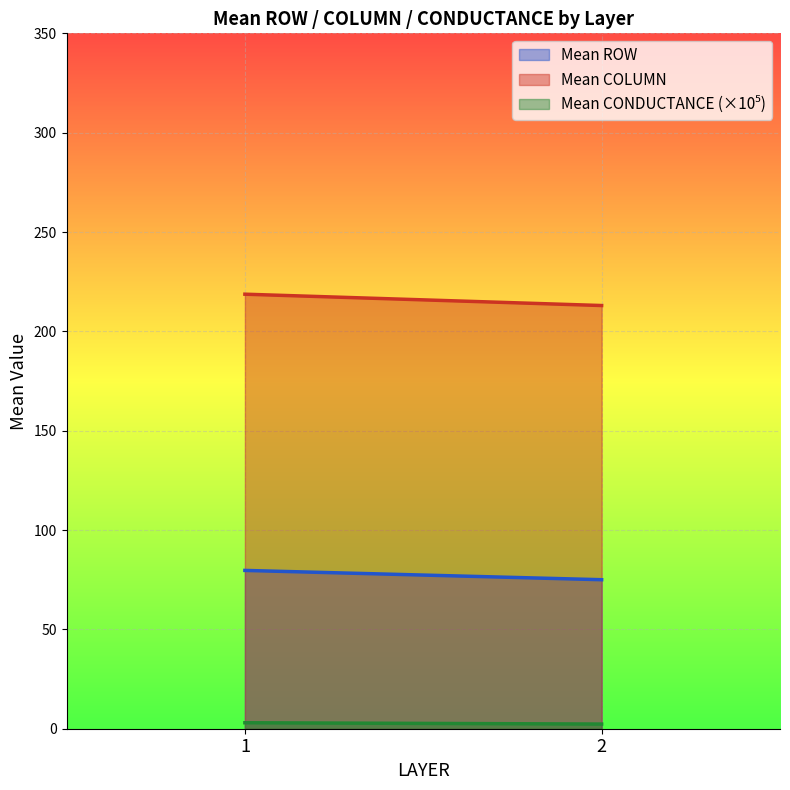

What is the total value across all series at 1?

301.4